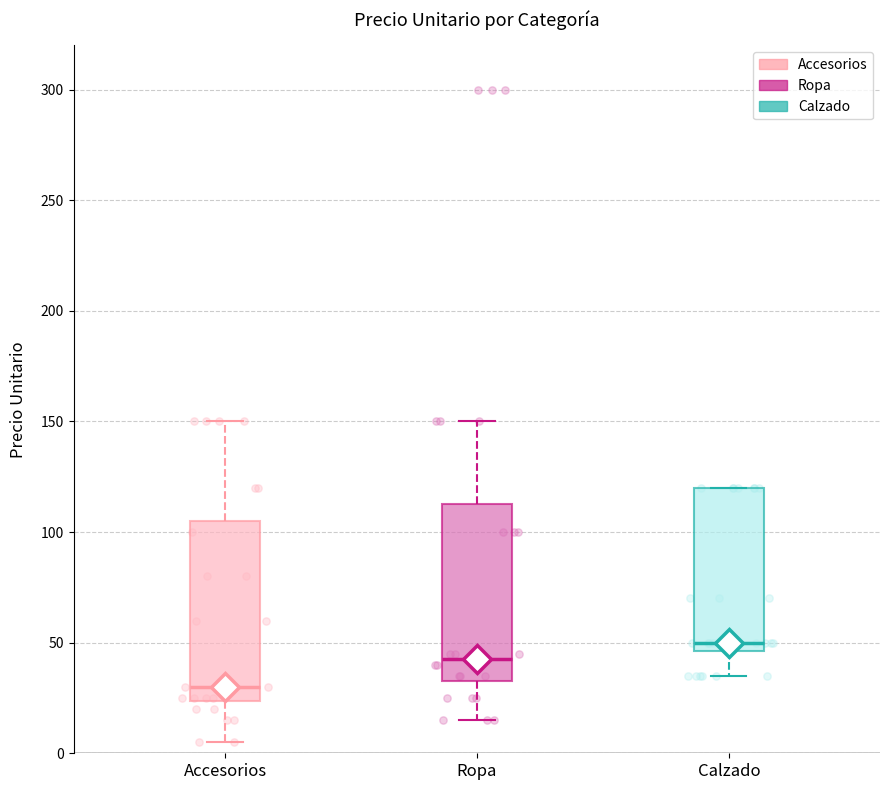

Reading left to right, read every box against the y-axis: the position of its median line, the range the box covers, and the ends of its whiskers. The values are not printed on the chart, so give them approximately, as read against the axis.

Accesorios: median 30, box 25 to 105, whiskers 5 to 150
Ropa: median 45, box 35 to 115, whiskers 15 to 150
Calzado: median 50, box 45 to 120, whiskers 35 to 120